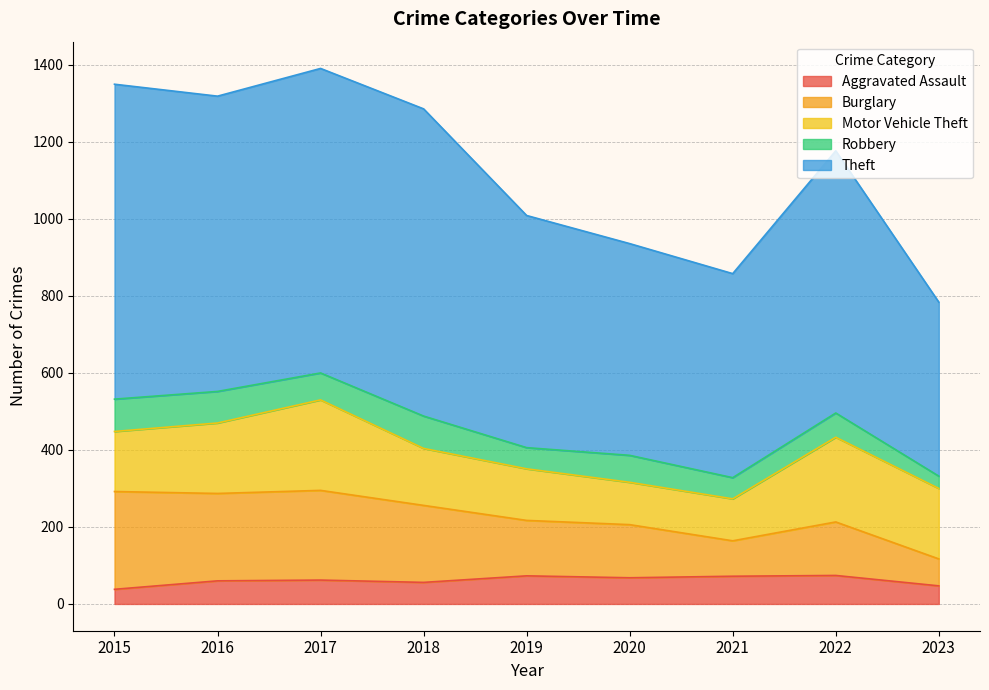

What are all the series names shown in the legend?

Aggravated Assault, Burglary, Motor Vehicle Theft, Robbery, Theft